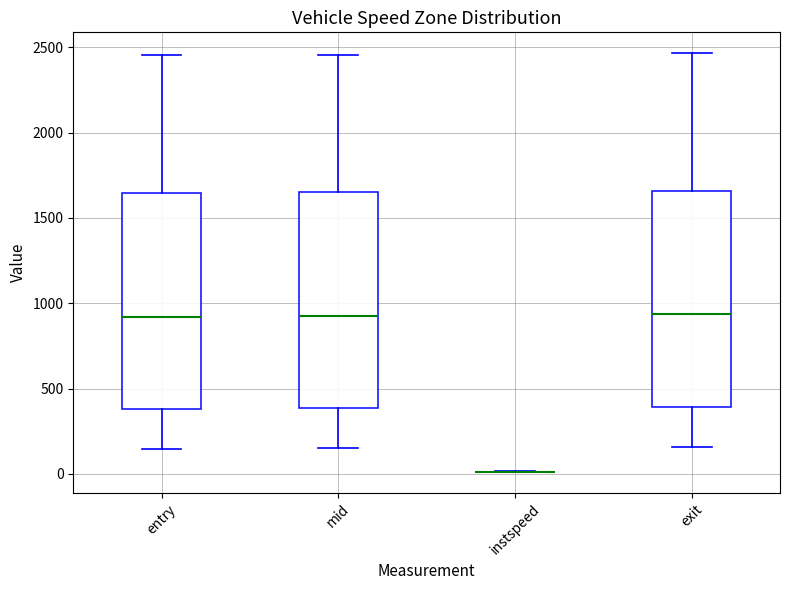

Where is the upper edge of the box for entry on the y-axis? The values are not printed on the chart, so give them approximately, as read against the axis.

1650